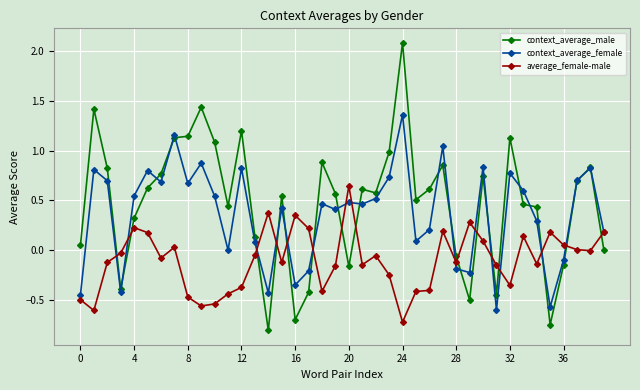

True or false: context_average_female and context_average_male cross at least once.

True